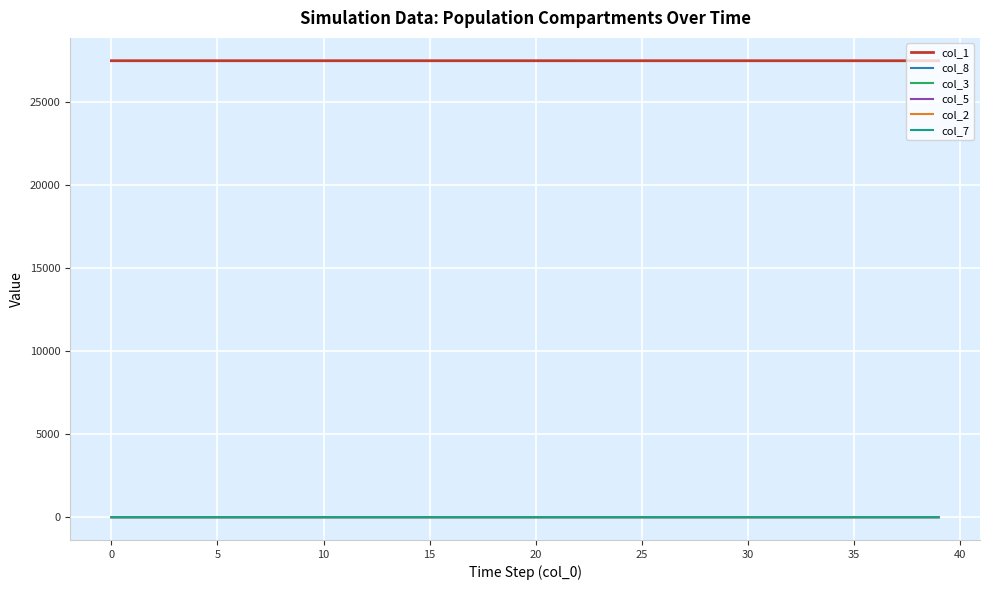

True or false: col_8 and col_1 intersect in this chart.

False